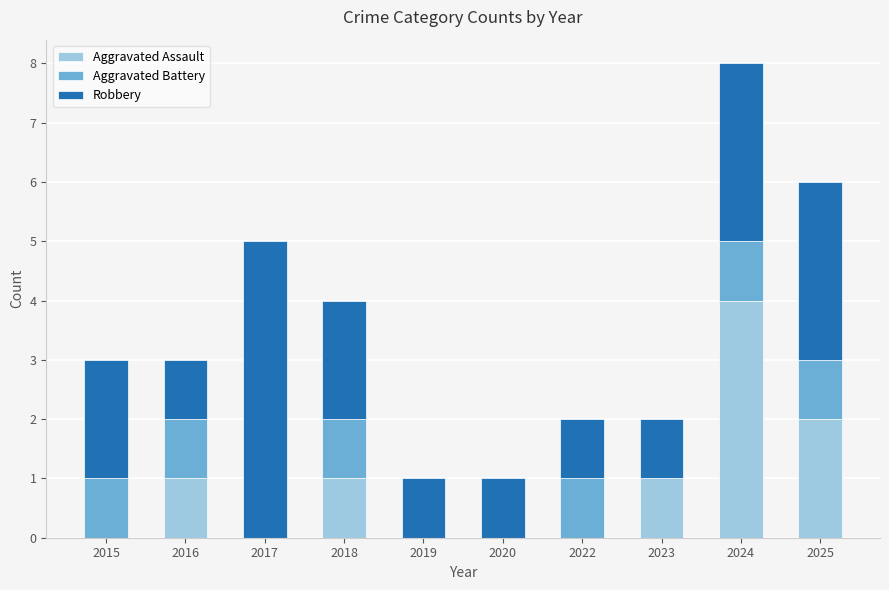

What is the total value across all series at 2025?

6